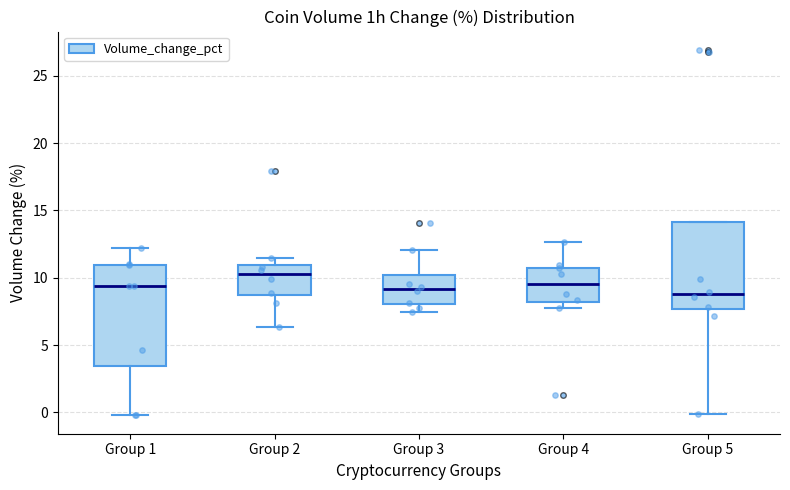

Reading left to right, read every box against the y-axis: the position of its median line, the range the box covers, and the ends of its whiskers. The values are not printed on the chart, so give them approximately, as read against the axis.

Group 1: median 9.5, box 3.5 to 11.0, whiskers 0.0 to 12.0
Group 2: median 10.0, box 8.5 to 11.0, whiskers 6.5 to 11.5
Group 3: median 9.0, box 8.0 to 10.0, whiskers 7.5 to 12.0
Group 4: median 9.5, box 8.0 to 11.0, whiskers 8.0 (just below the box's lower edge) to 12.5
Group 5: median 9.0, box 7.5 to 14.0, whiskers 0.0 to 14.0